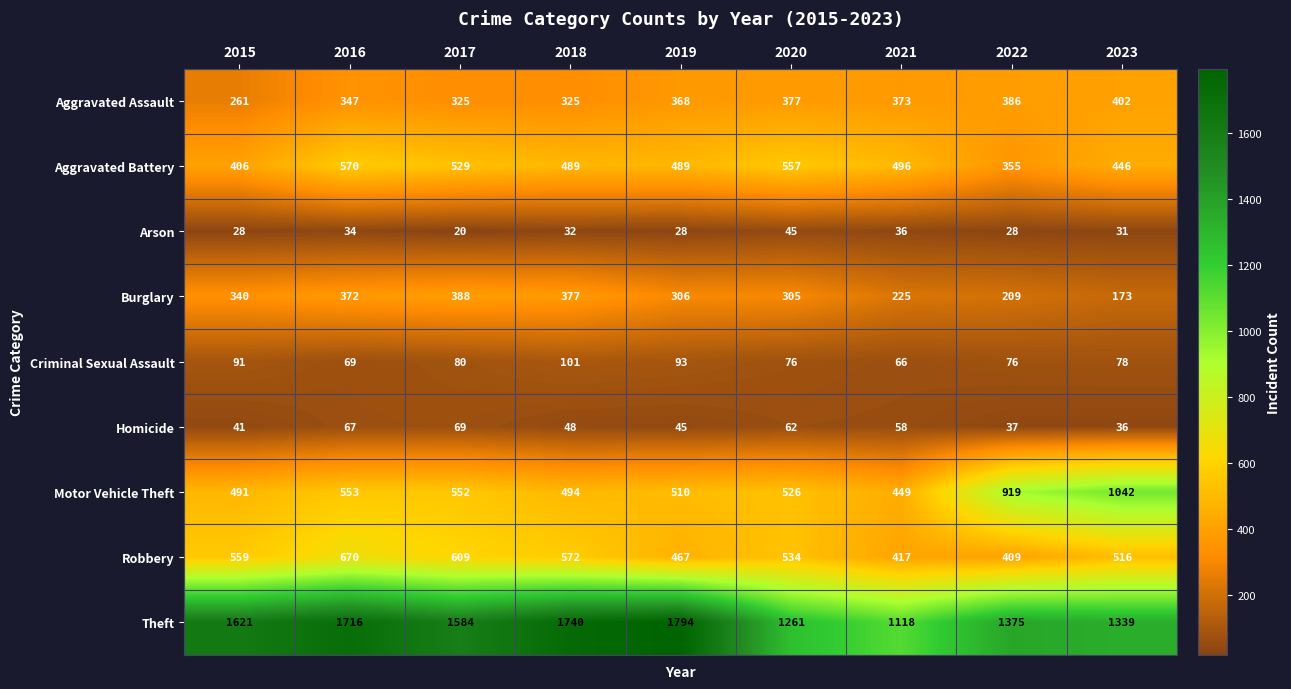

Is it true that Aggravated Assault equals 524 at 2019?

False